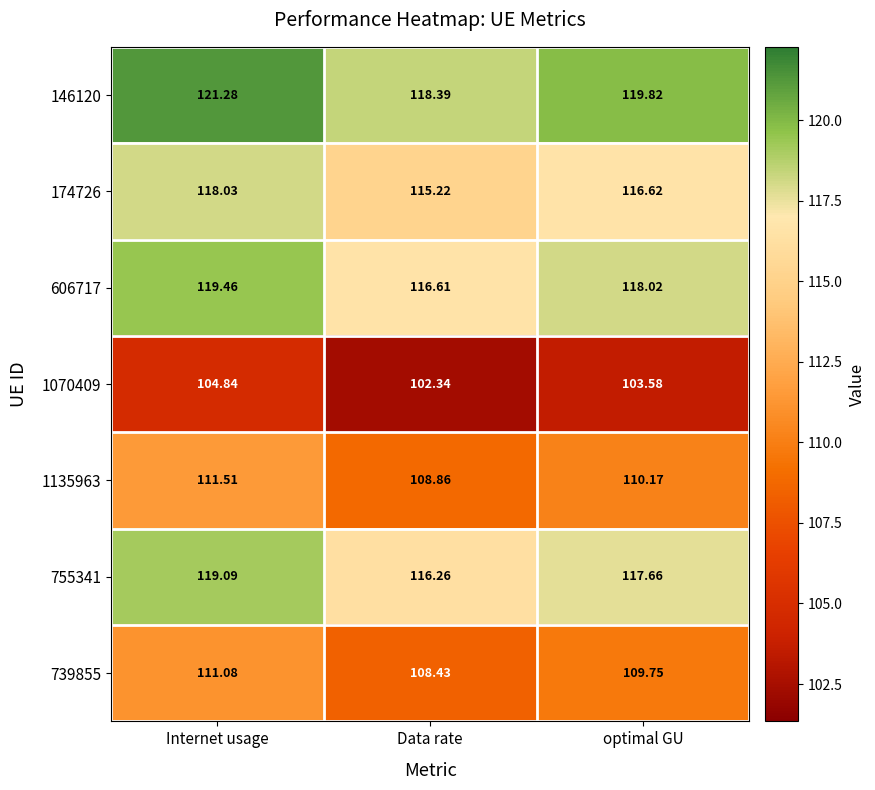

Which label corresponds to the largest value in the chart?

Internet usage